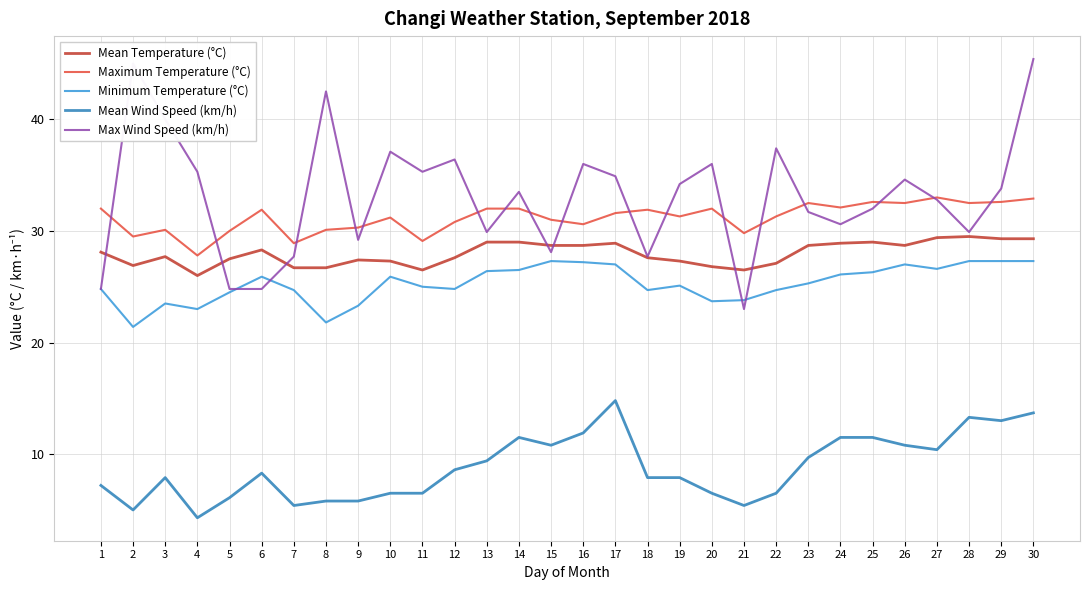

What is the spread (max minus min) of values at 16?

24.1